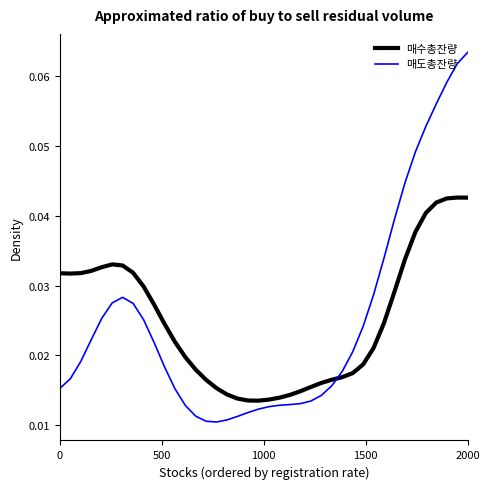

List the series in order of their peak value, highest first.

매도총잔량, 매수총잔량